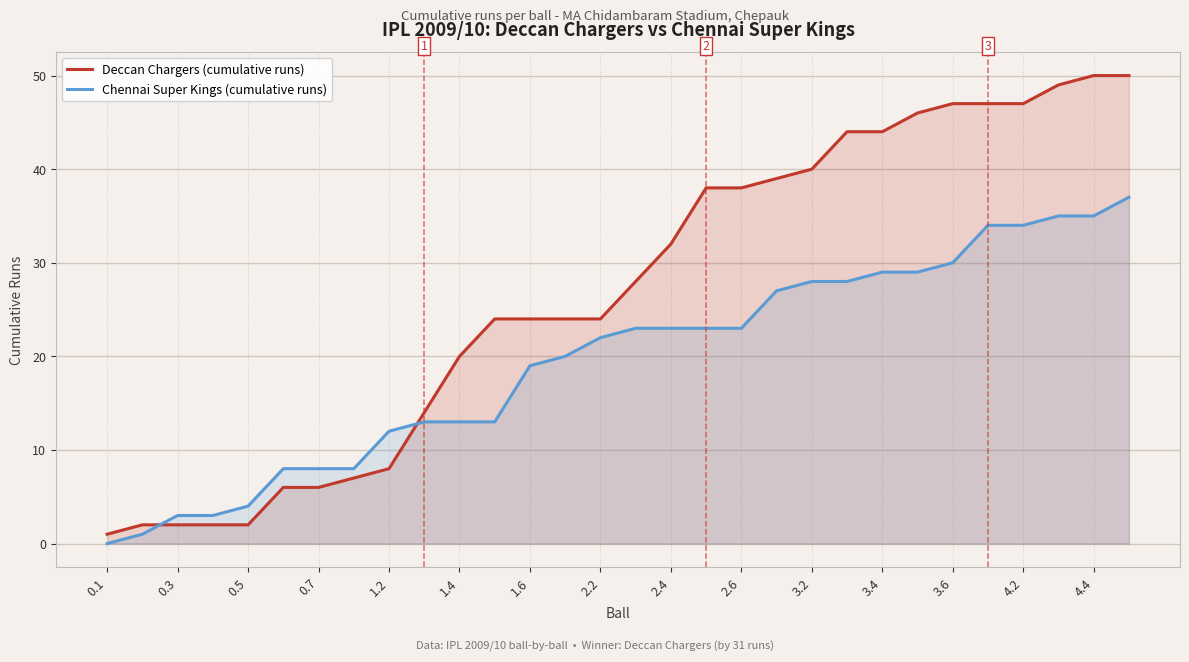

Is the value of Deccan Chargers (cumulative runs) at 27 greater than the value of Chennai Super Kings (cumulative runs) at 19?

Yes